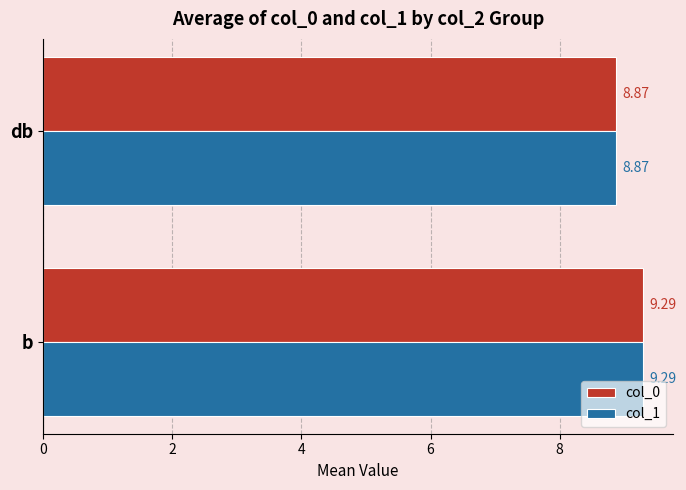

What is the total value across all series at b?

18.6